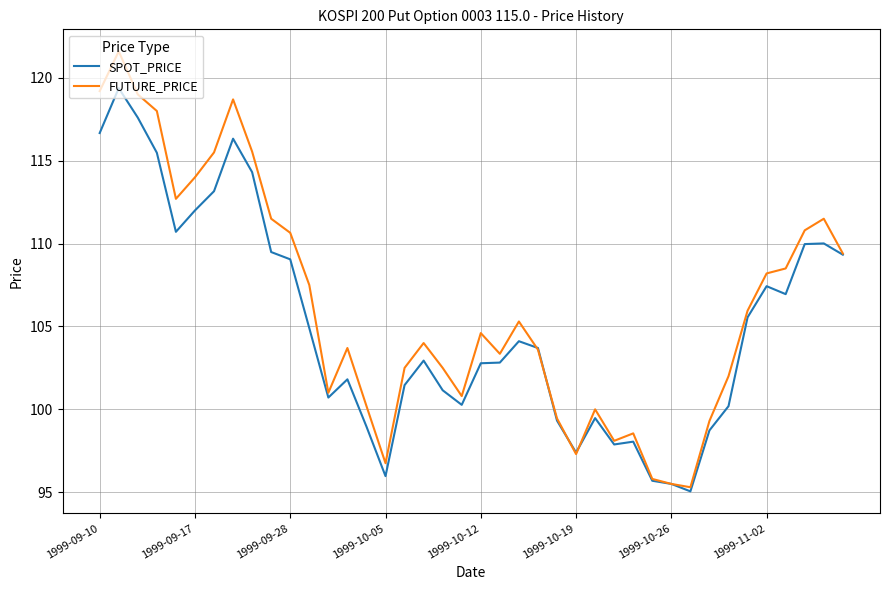

Which series has the widest spread of values?

FUTURE_PRICE